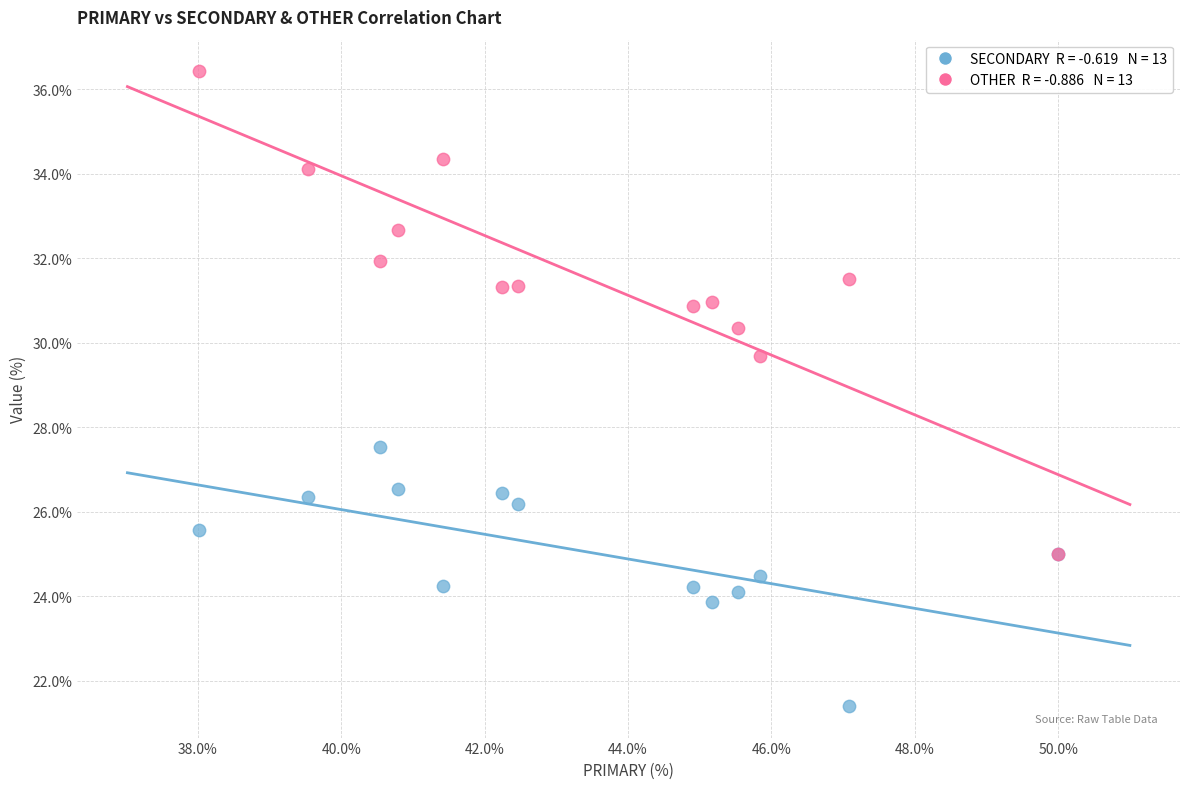

Across all series, what Y value is closest to 28?

27.5